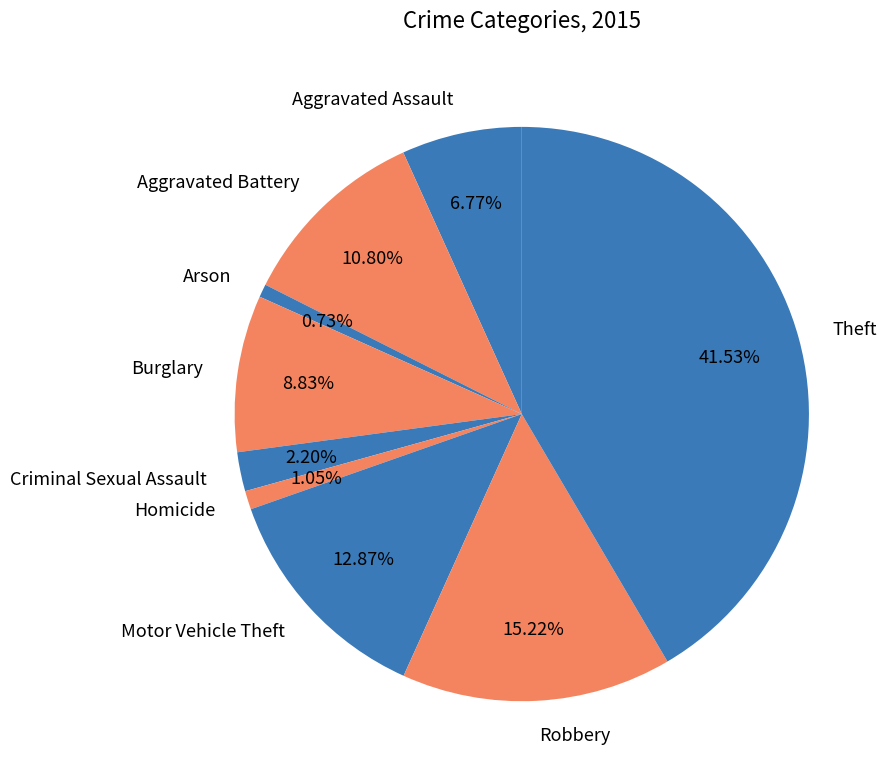

Is there a majority slice in this chart?

No